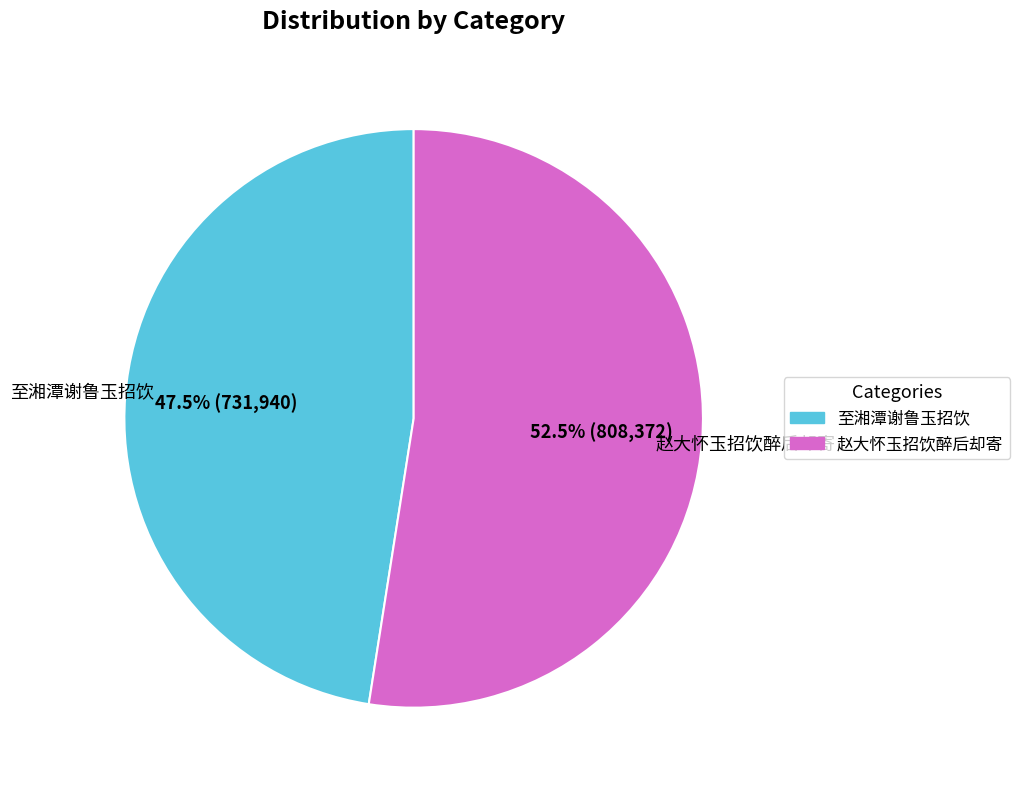

Approximately how many times larger is the value at 赵大怀玉招饮醉后却寄 compared to 至湘潭谢鲁玉招饮?

1.1